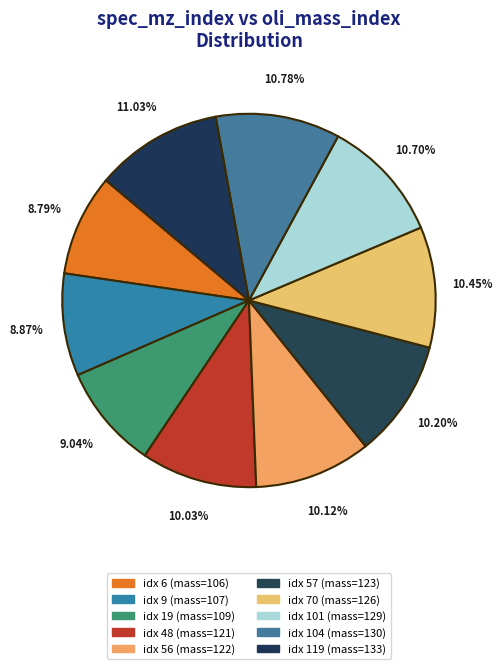

How many segments does this pie chart have?

10